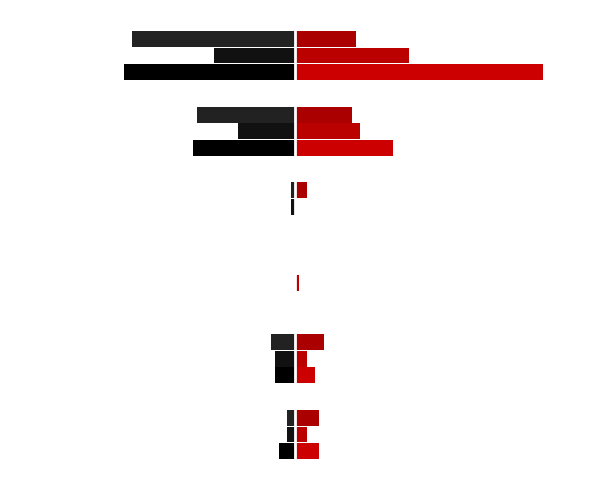

What is the value of the 2022 (right) bar at the 5th from the left?

16